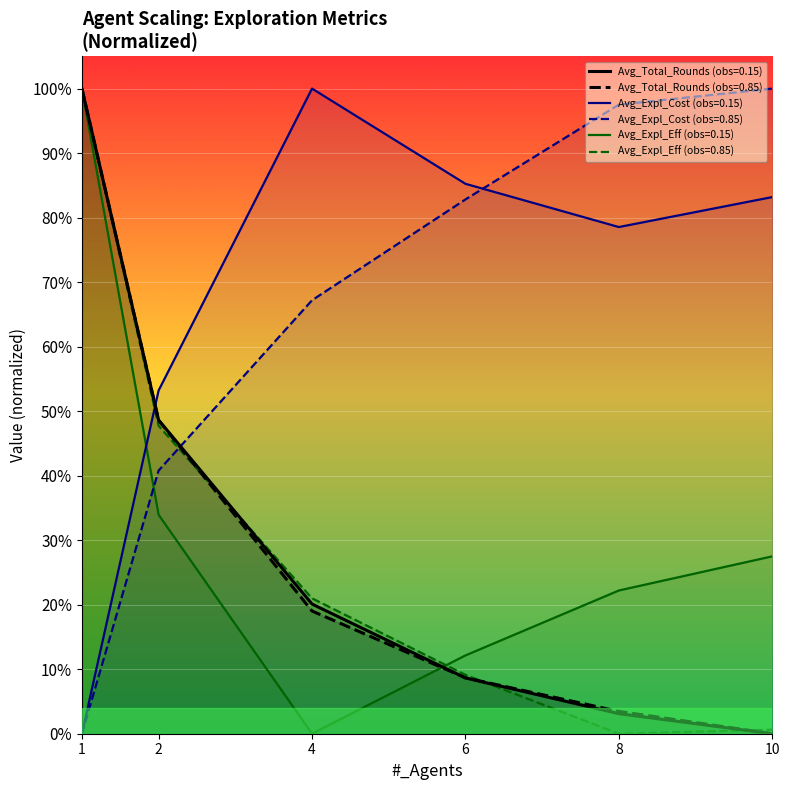

Between 1 and 4, which series saw the biggest shift?

Avg_Expl_Cost (obs=0.15)